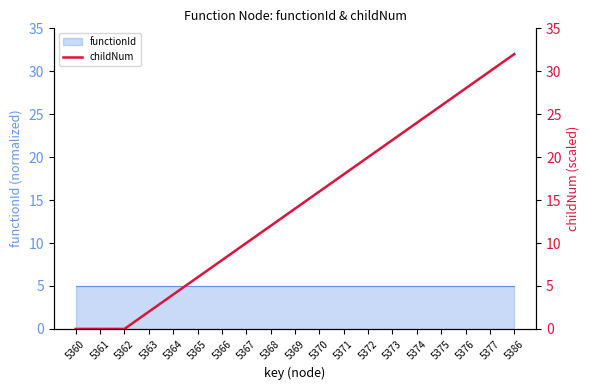

Where is the data nearest to the value 16?

5370